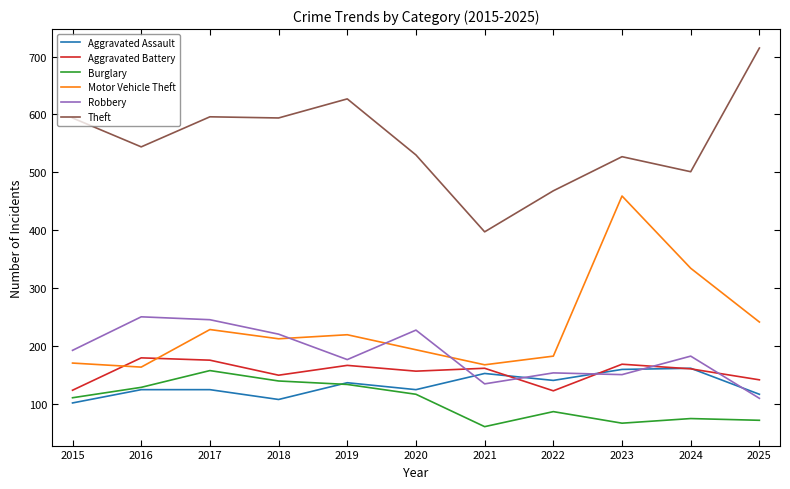

Which series changed the most between 2020 and 2021?

Theft